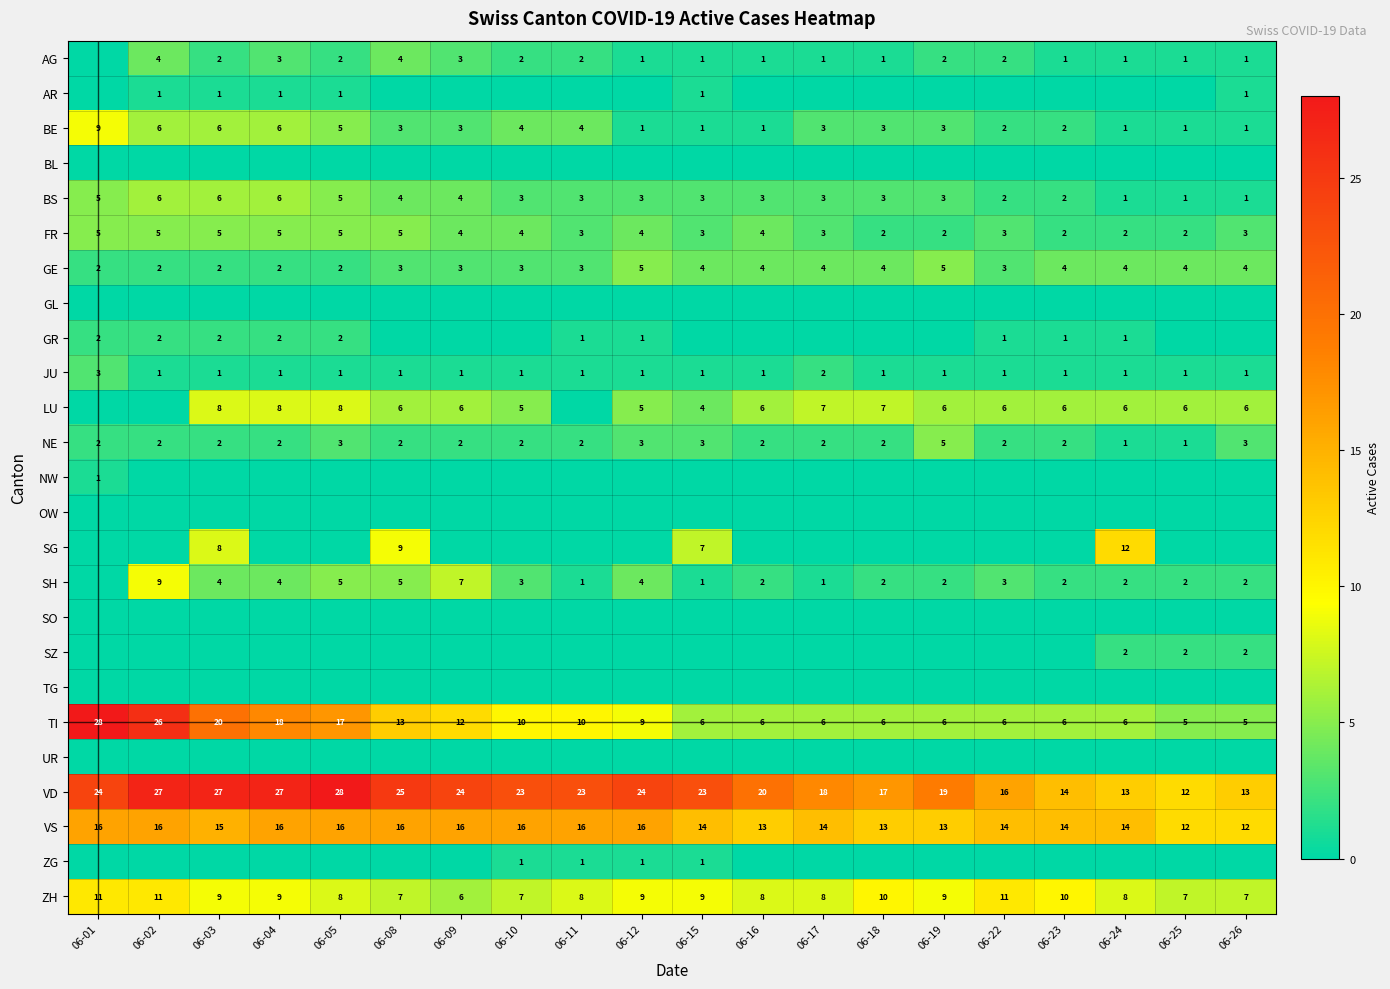

What is the difference between the maximum and minimum values in the VD series?

16